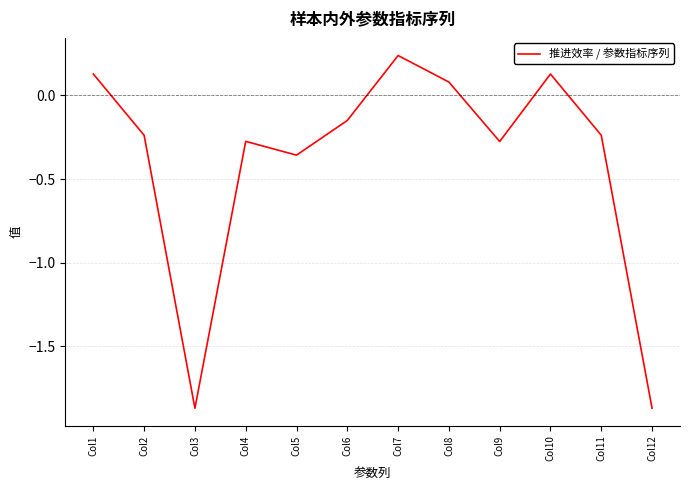

How many negative values are there?

8